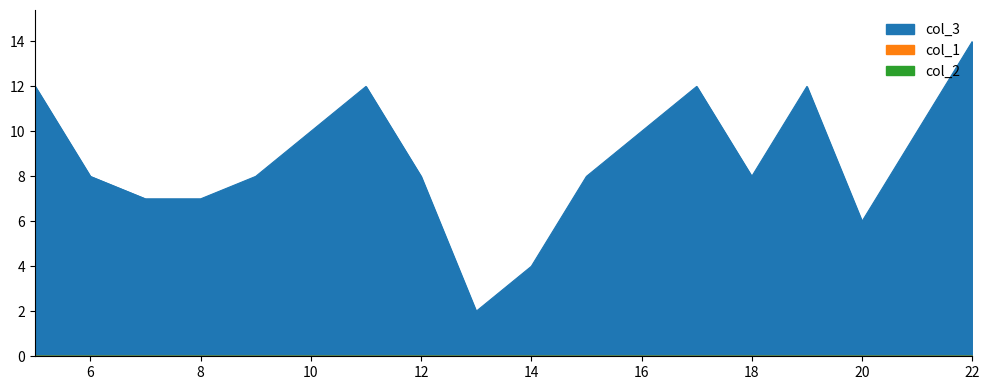

At which category is the sum across all series the highest?

22